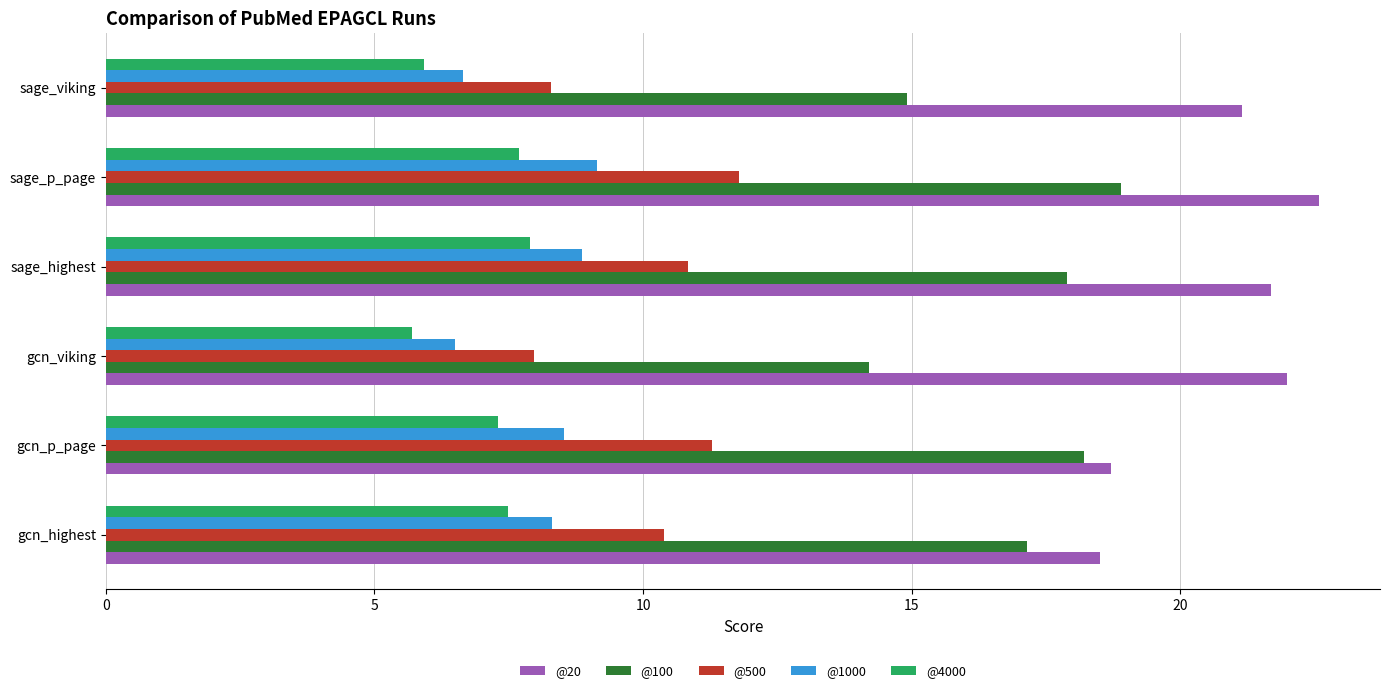

What is the greatest value displayed?

22.6